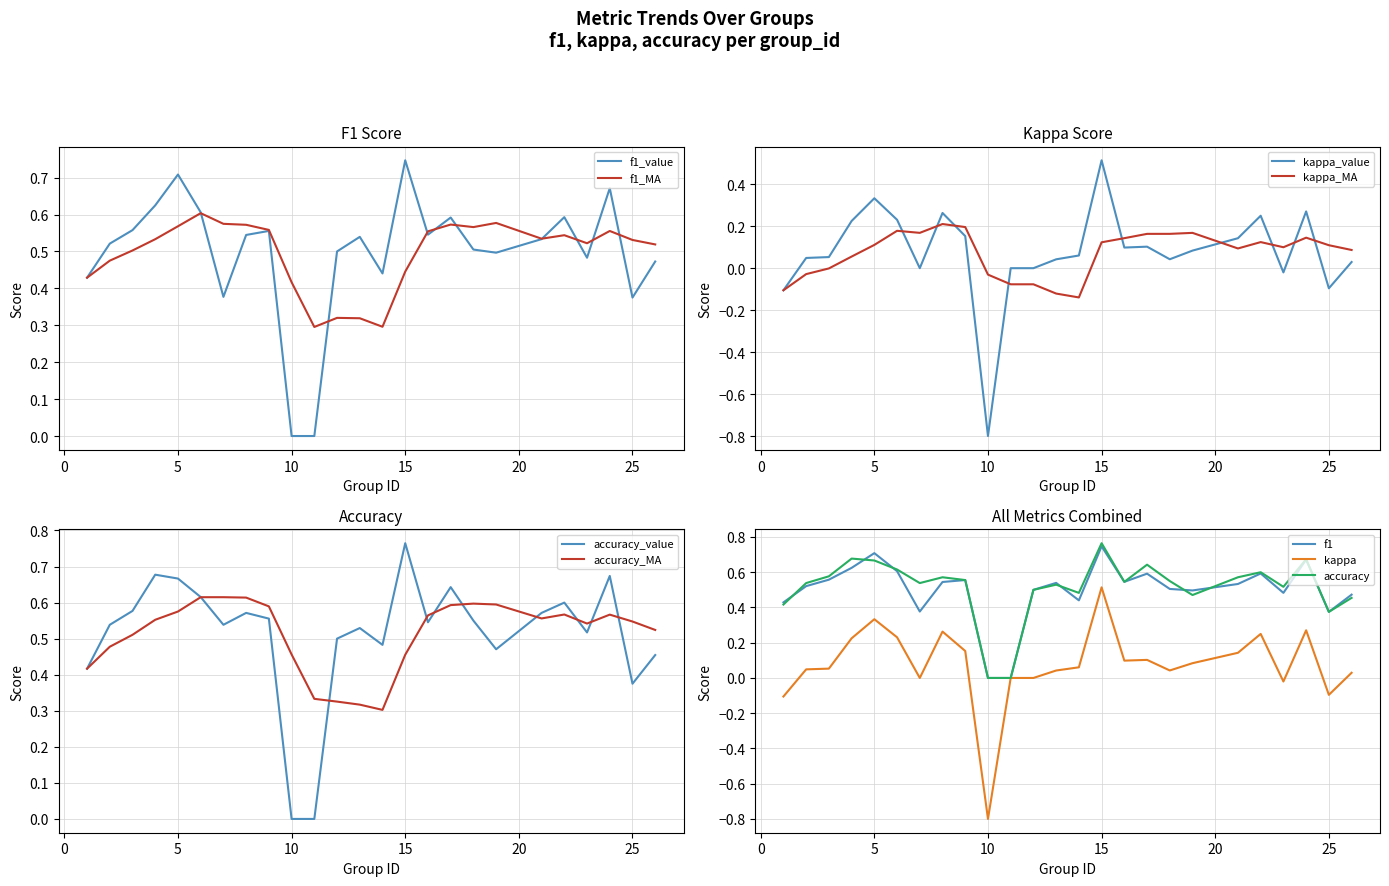

Rank the series at 10 from lowest to highest value.

kappa, f1, accuracy